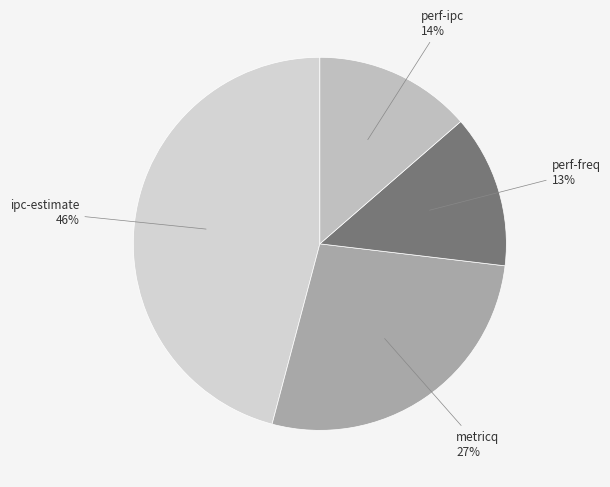

Which category has the biggest portion of the pie?

ipc-estimate